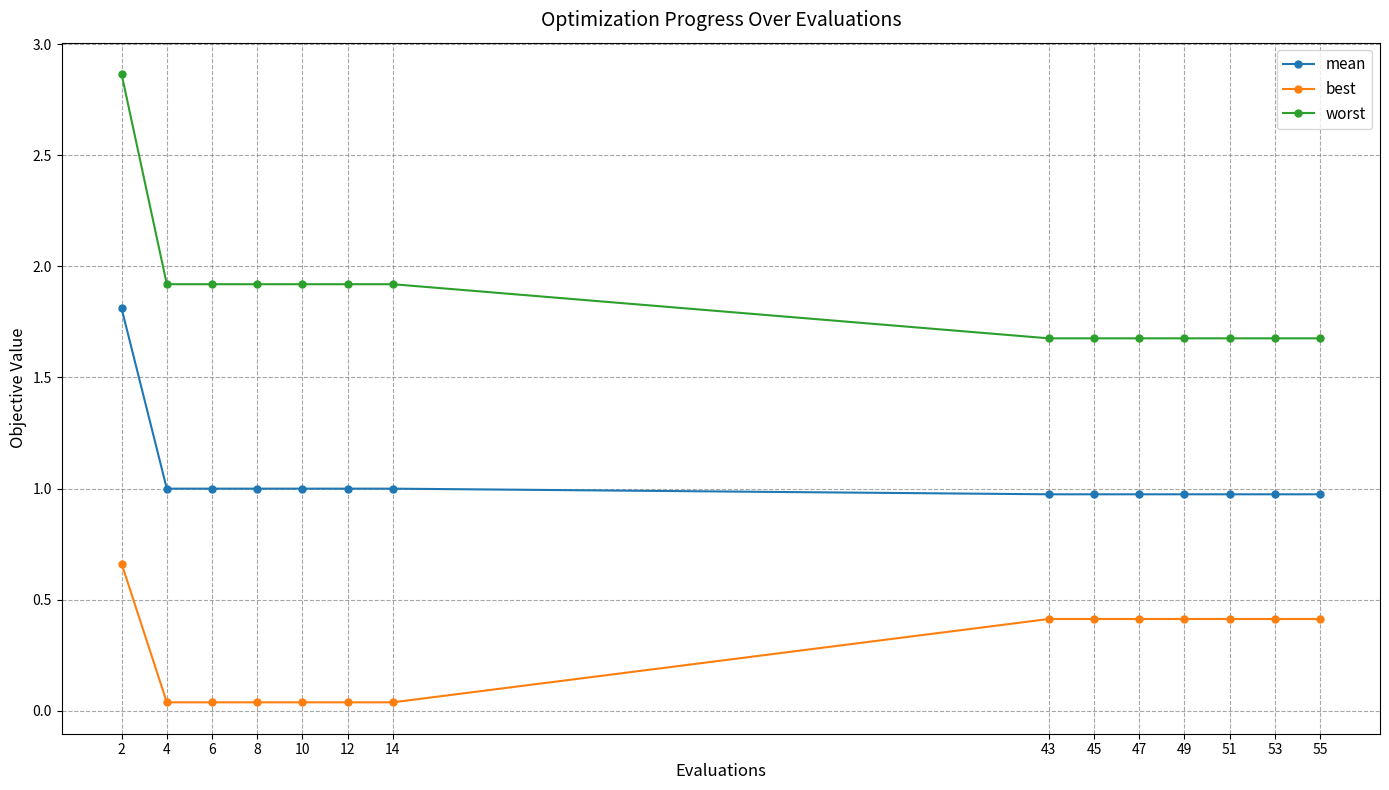

The worst series shows 1.7 at 49. True or false?

True